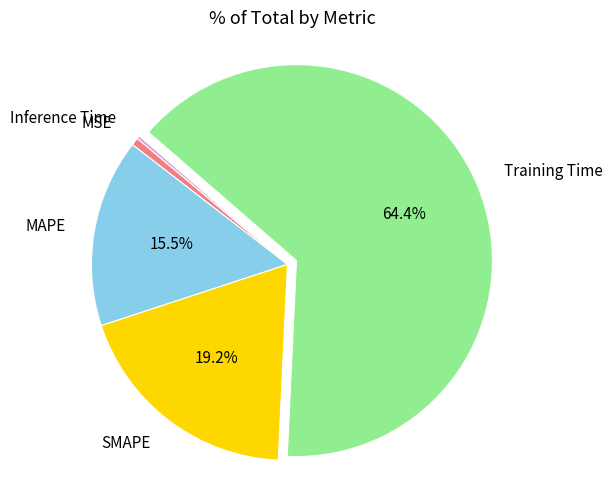

What percentage do Training Time and SMAPE together represent?

83.6%